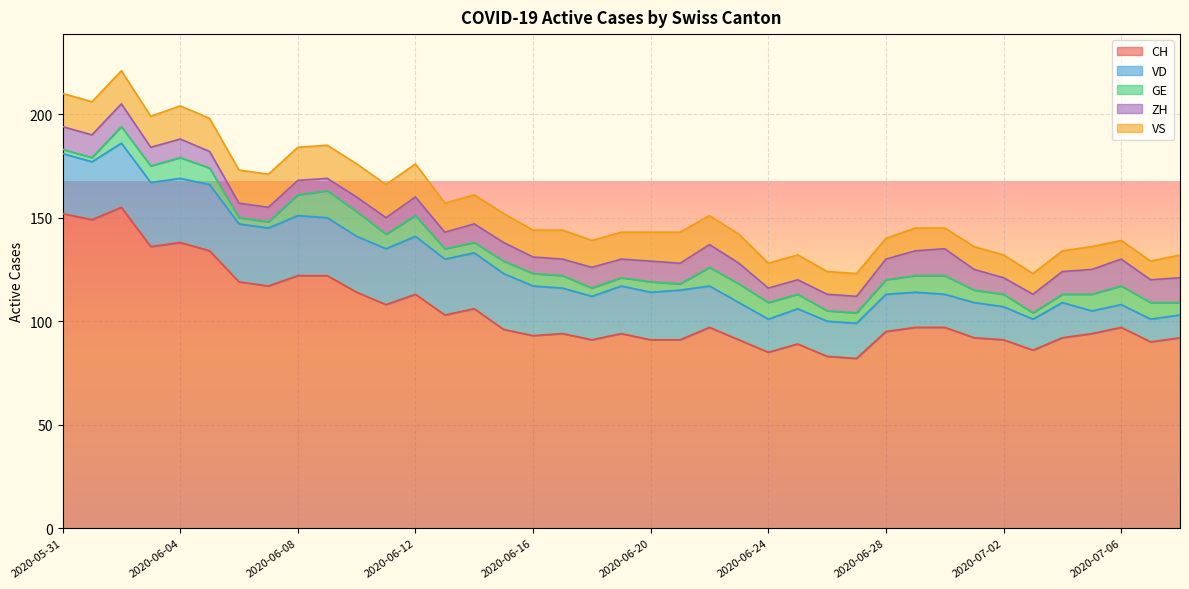

What is the difference between the maximum and minimum values in the VD series?

21